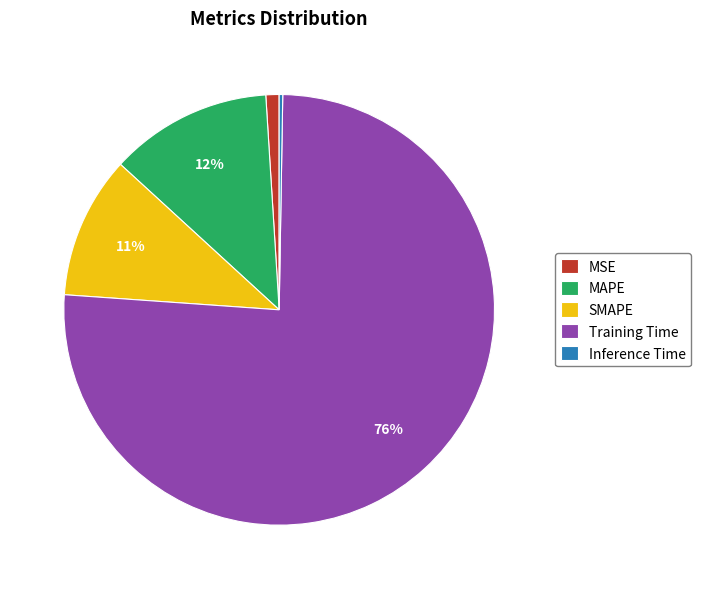

Which category accounts for the majority?

Training Time